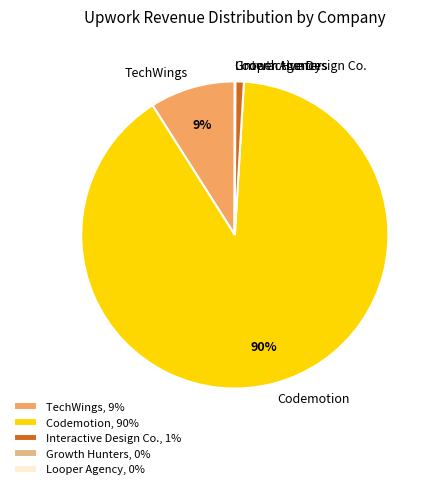

To the nearest percent, what is the average slice percentage?

20%